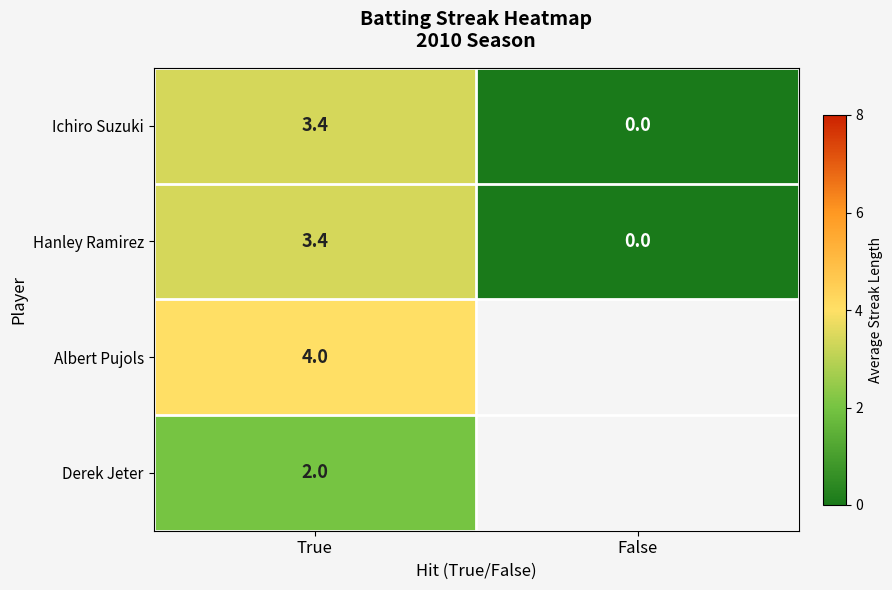

The value of Hanley Ramirez at True is 5.1. True or false?

False